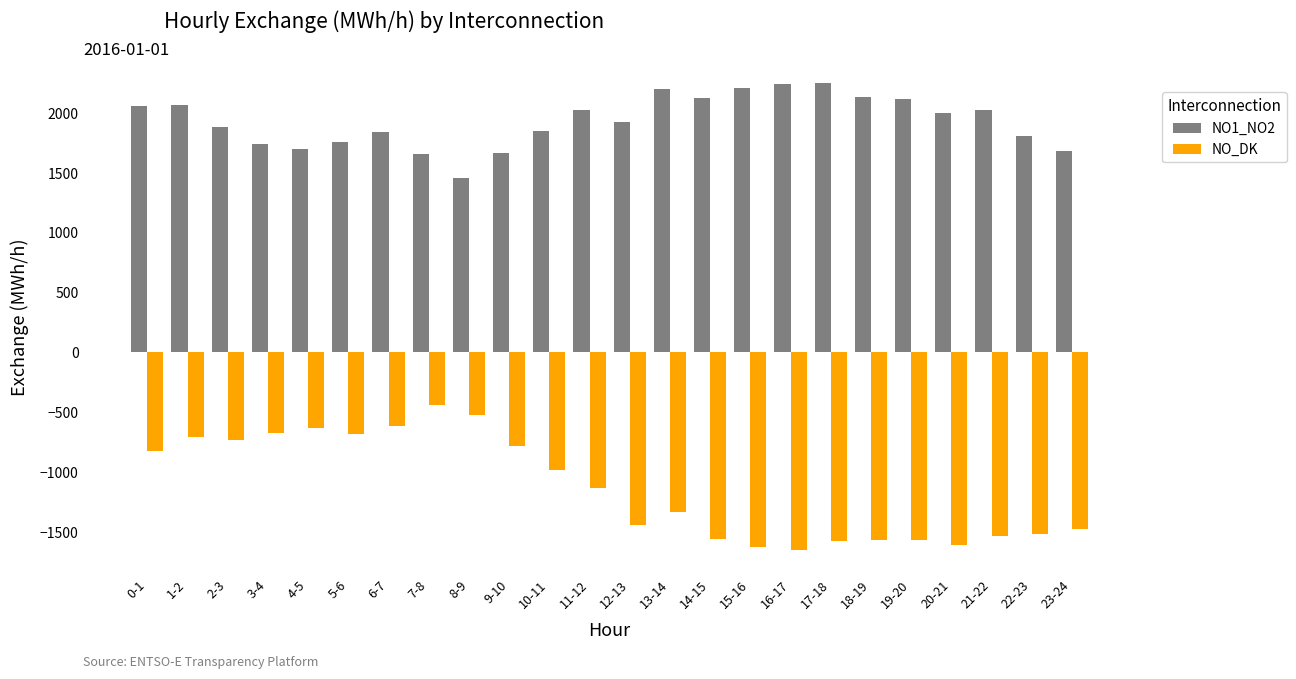

What is the lowest value of the NO_DK series?

-1653